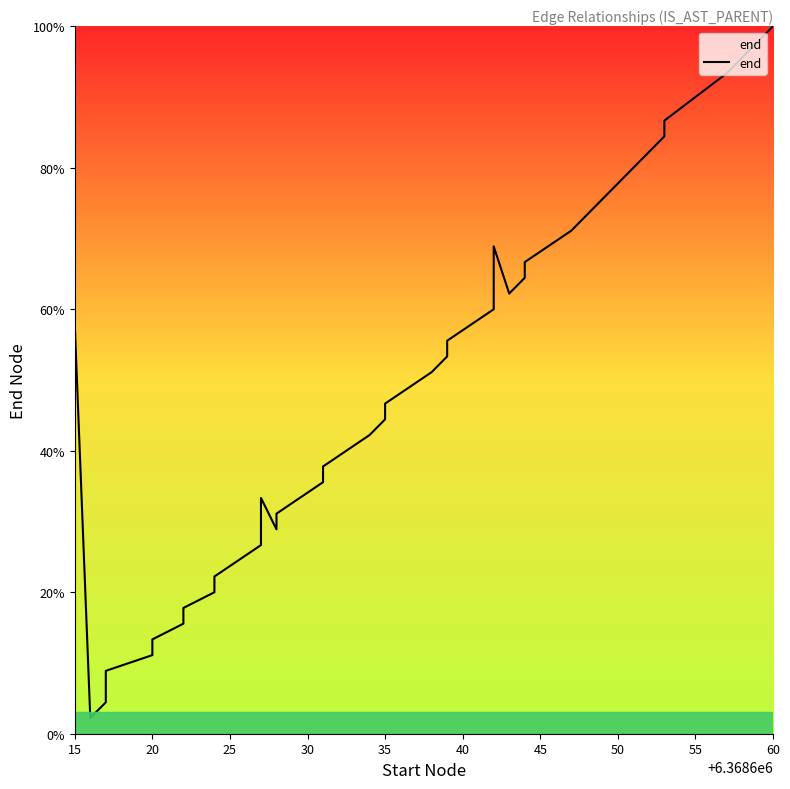

True or false: the data shows 35.7 at 29.

False